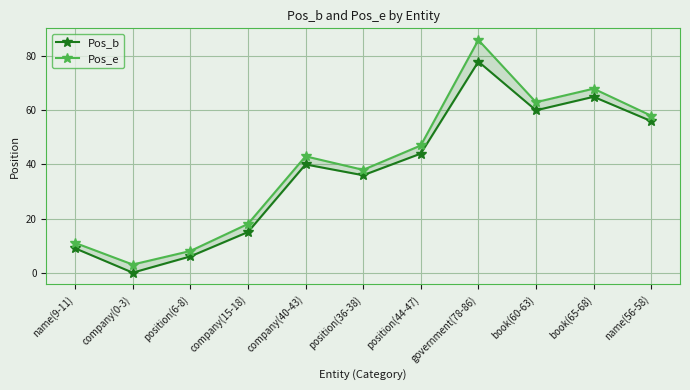

Rank the series by their average value, from lowest to highest.

Pos_b, Pos_e